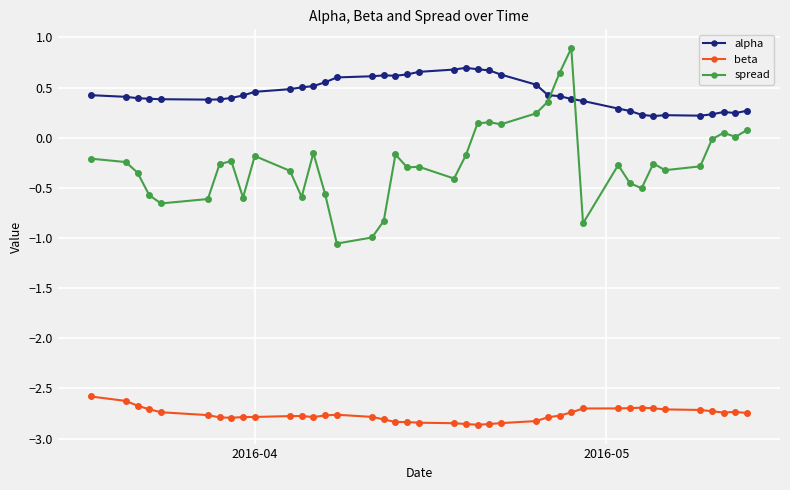

Rank the series by their average value, from highest to lowest.

alpha, spread, beta